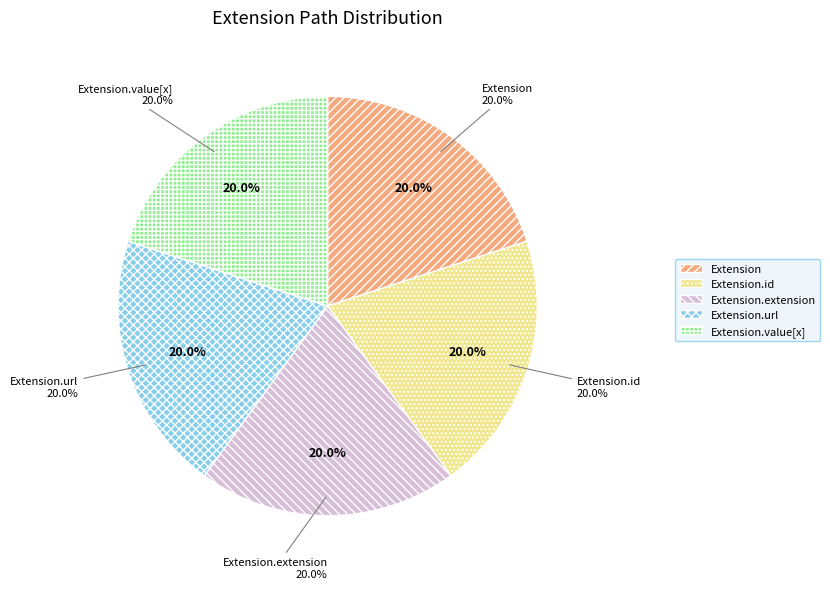

How many segments does this pie chart have?

5